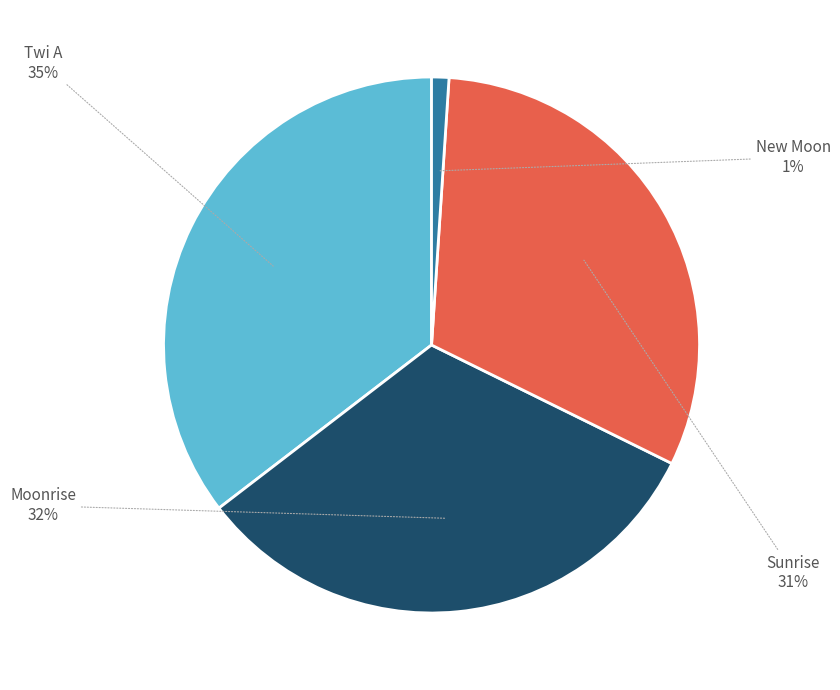

How many slices are in this pie chart?

4